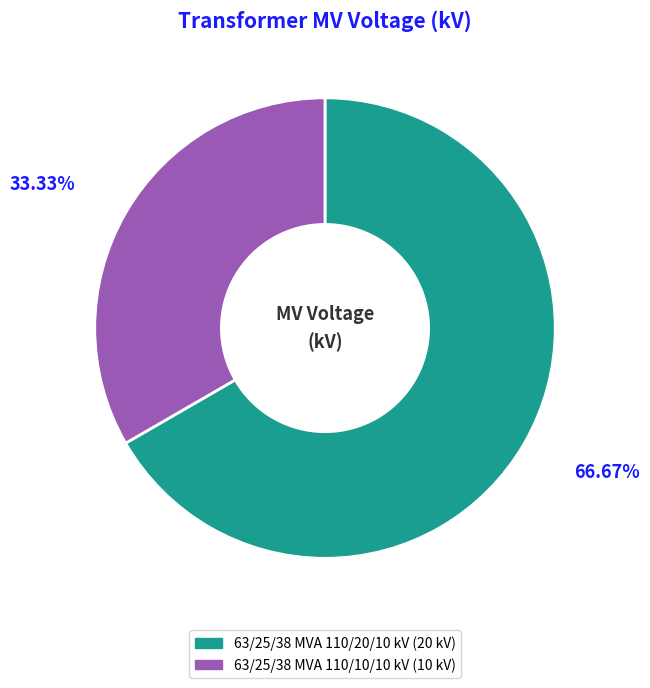

True or false: 63/25/38 MVA 110/20/10 kV accounts for 67% of the total.

True